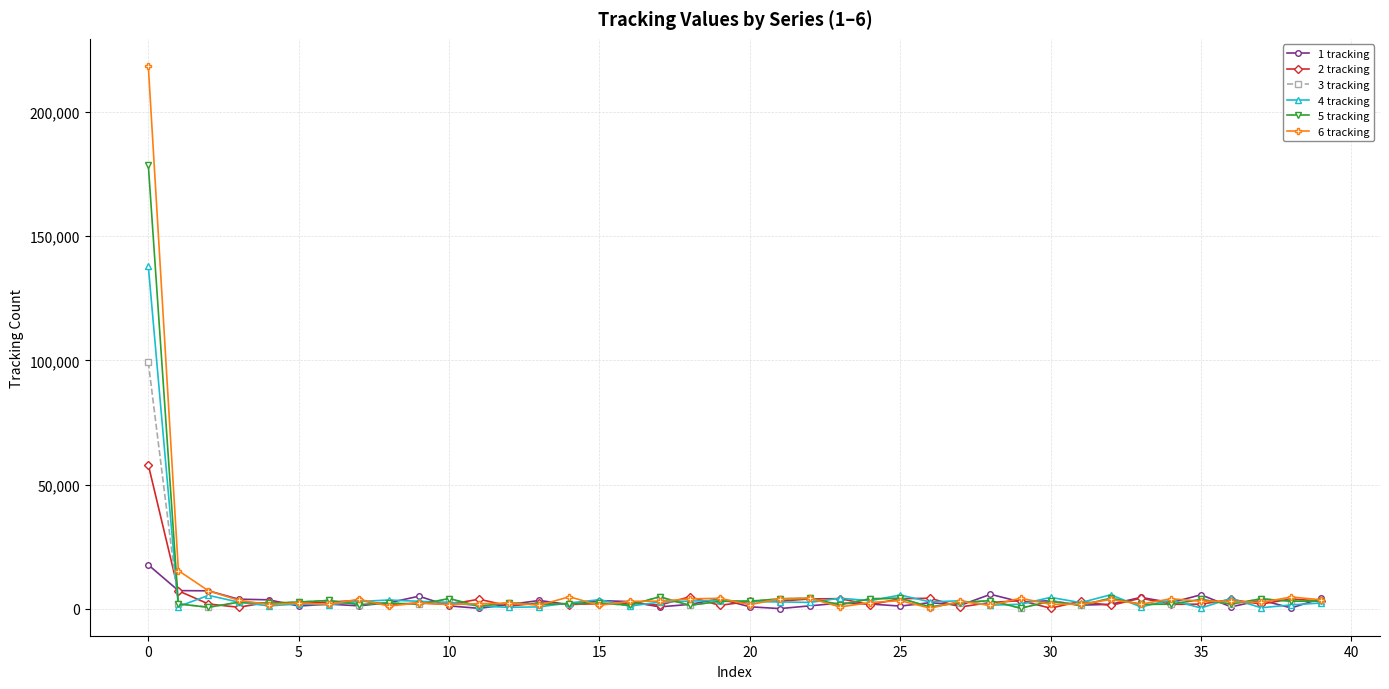

How many lines are shown in the chart?

6